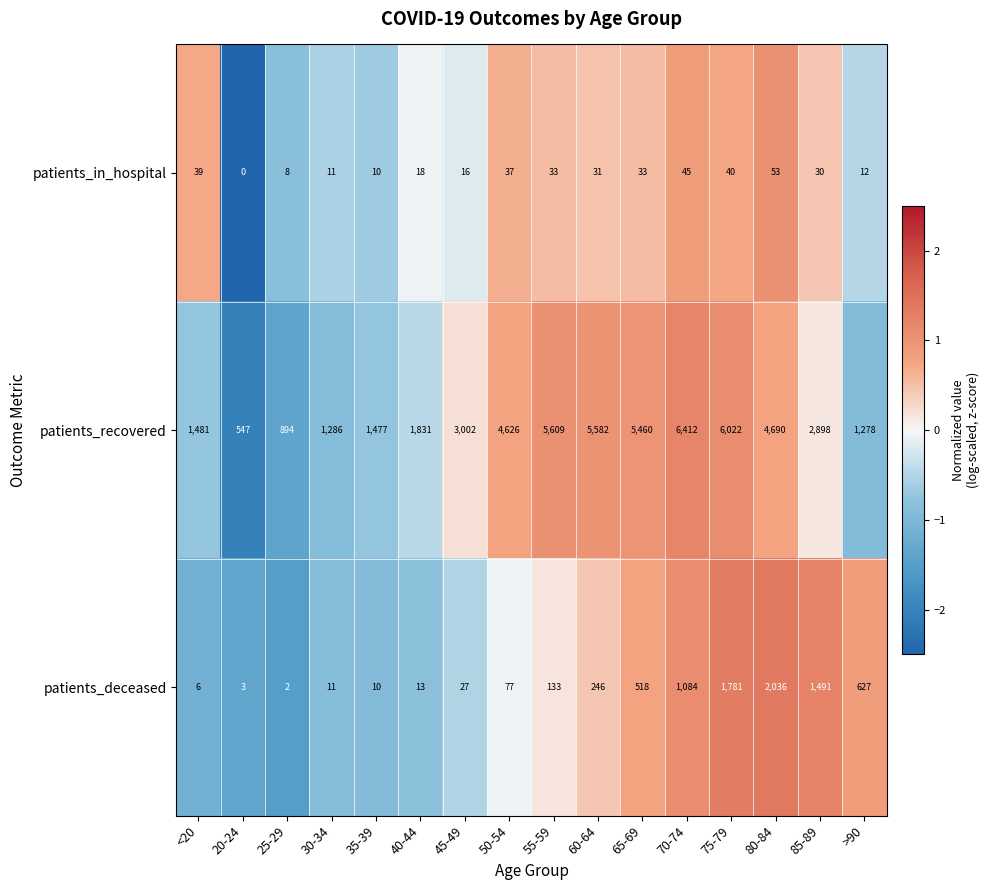

Which series has the largest range (max minus min)?

patients_recovered